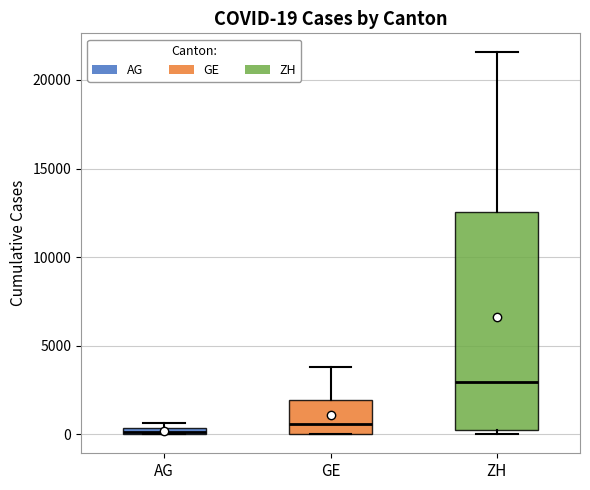

Which box is the tallest, from its lower edge to its upper edge?

ZH